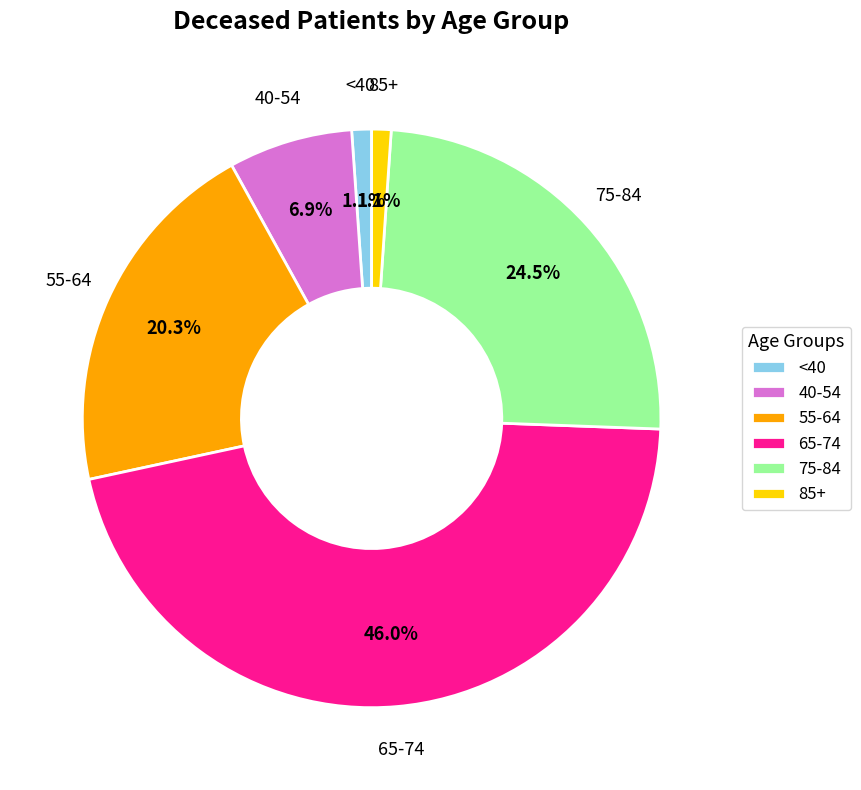

Is there any slice that represents more than half of the pie?

No